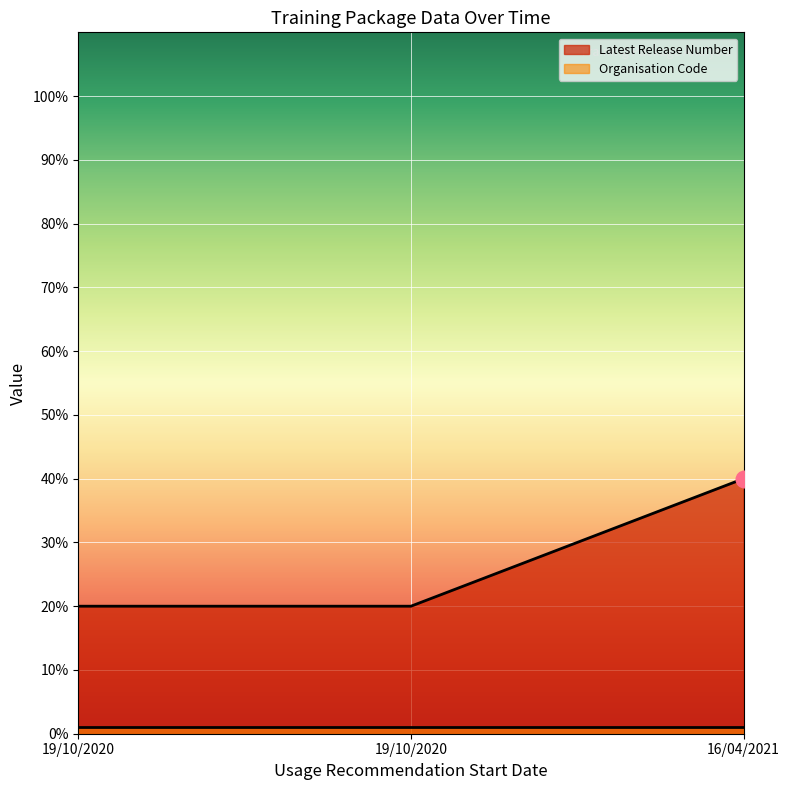

Which label corresponds to the largest value in the chart?

16/04/2021